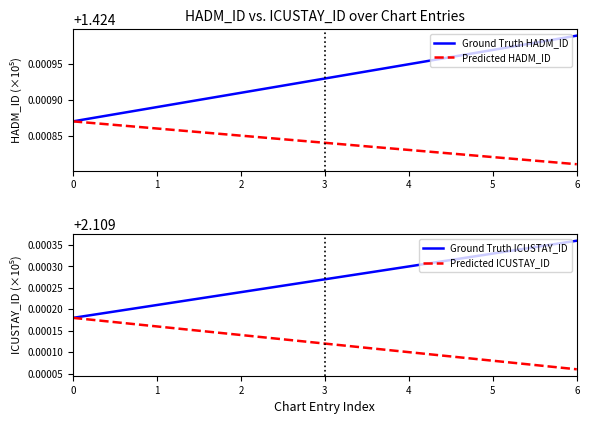

At which label does Ground Truth ICUSTAY_ID reach its peak?

6